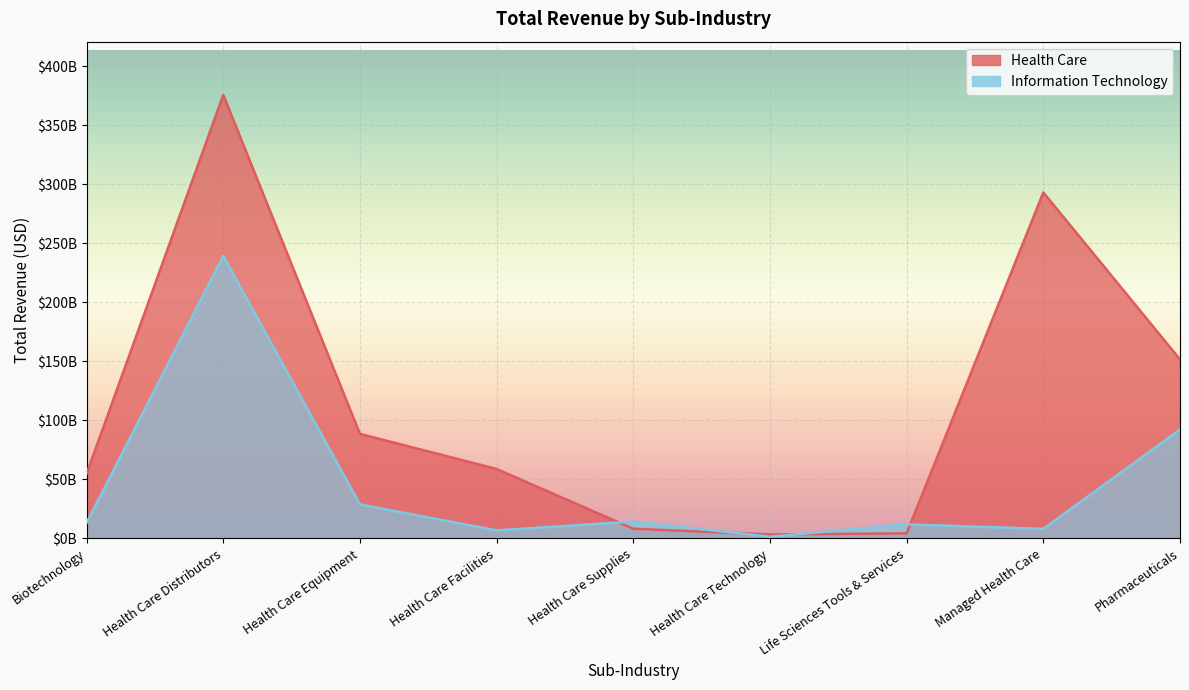

What is the difference between the highest and lowest values at Health Care Distributors?

136448992000